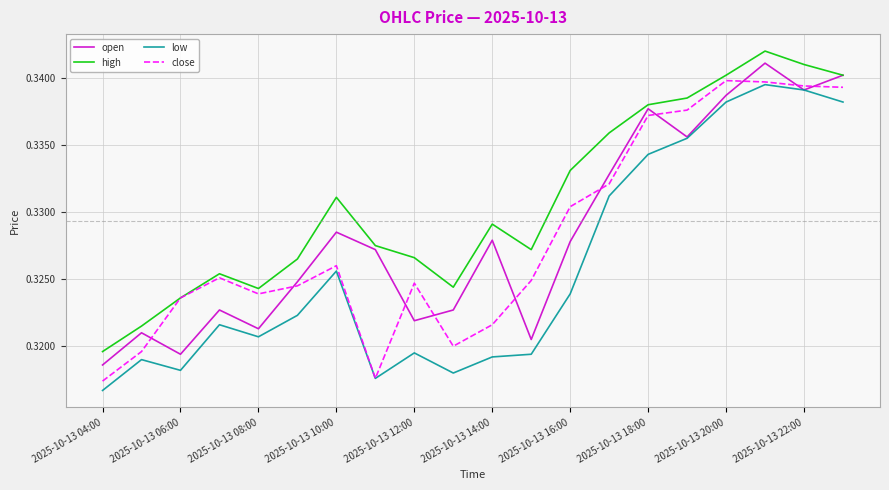

True or false: high and low intersect in this chart.

False